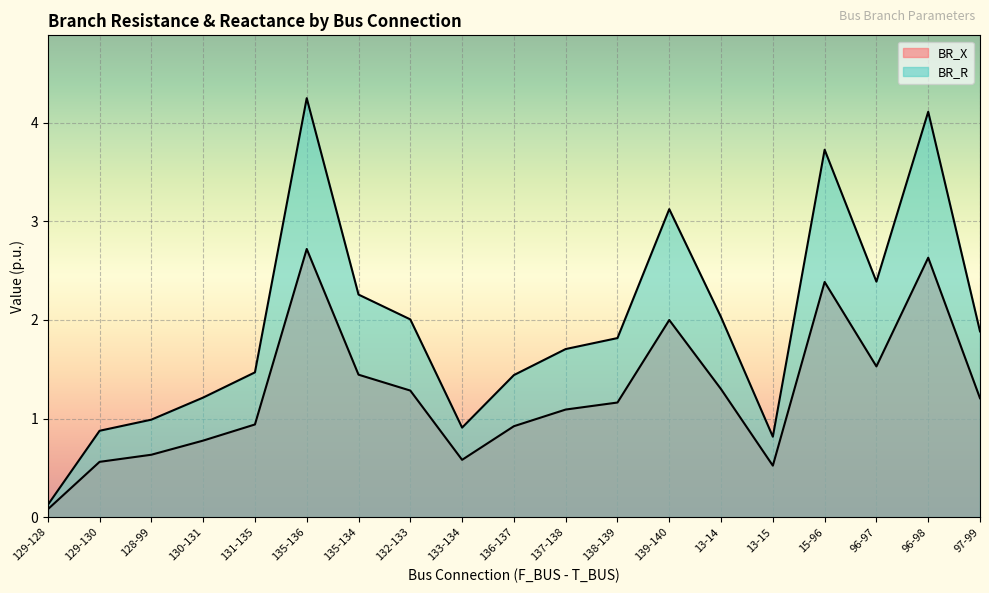

How many lines are shown in the chart?

2